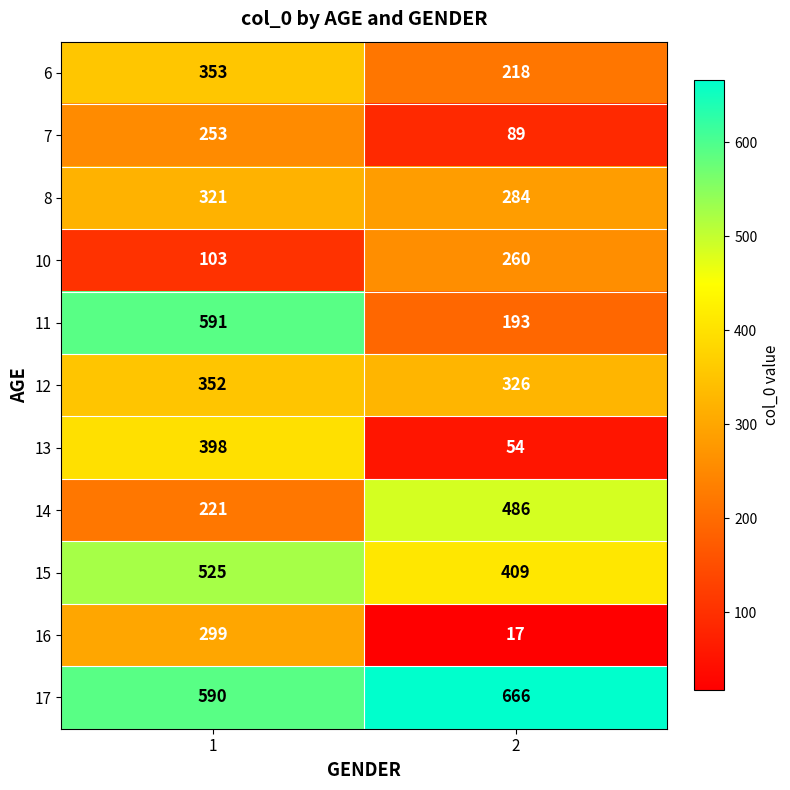

Reading left to right, transcribe all the data shown in this chart.

6: 1=353	2=218
7: 1=253	2=89
8: 1=321	2=284
10: 1=103	2=260
11: 1=591	2=193
12: 1=352	2=326
13: 1=398	2=54
14: 1=221	2=486
15: 1=525	2=409
16: 1=299	2=17
17: 1=590	2=666